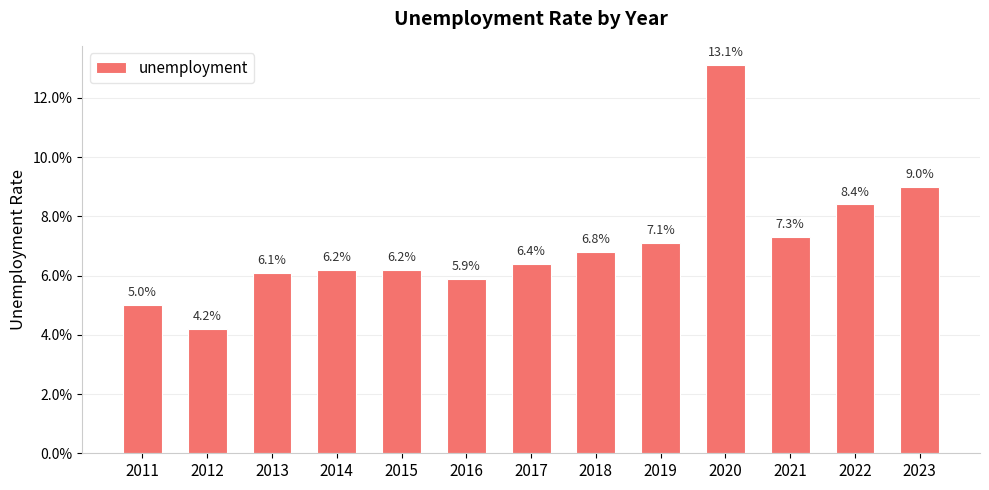

How many values are between 0 and 1?

13